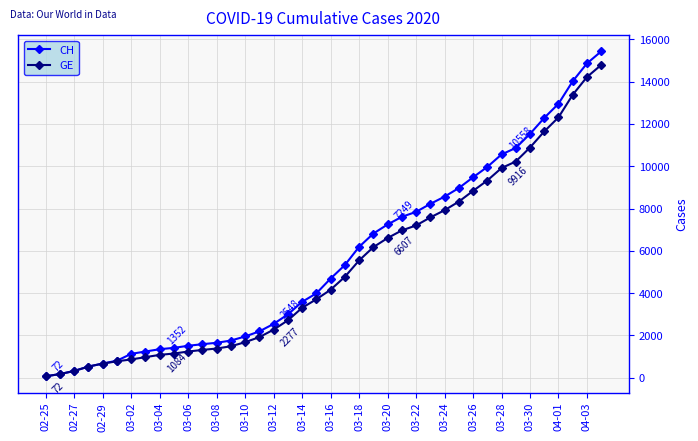

Which series has the largest range (max minus min)?

CH